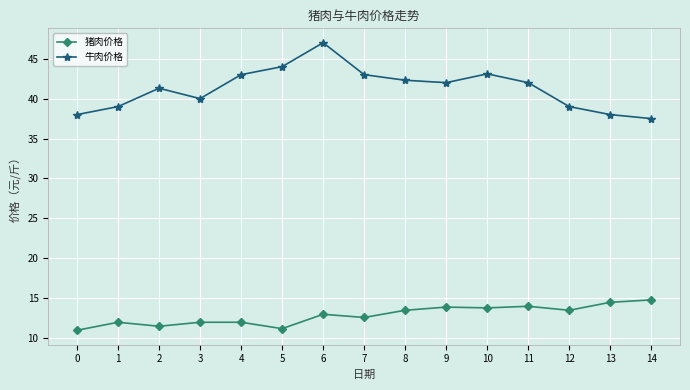

True or false: 猪肉价格 and 牛肉价格 intersect in this chart.

False